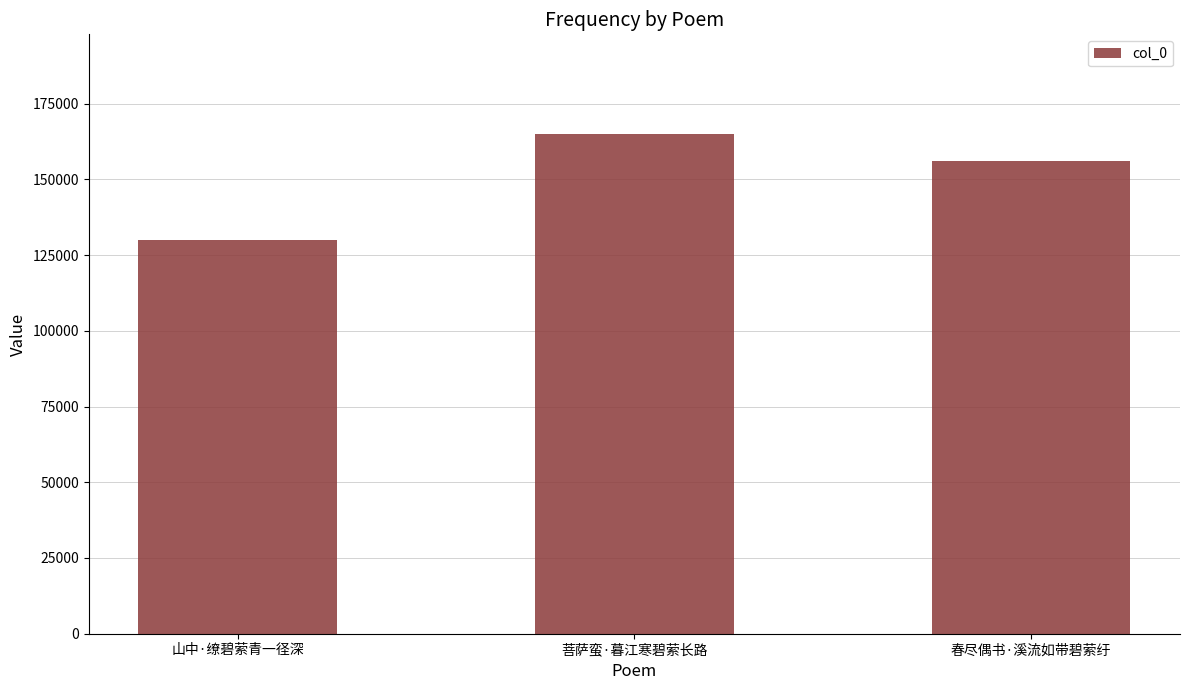

What is the change in value from 山中·缭碧萦青一径深 to 菩萨蛮·暮江寒碧萦长路?

+35002